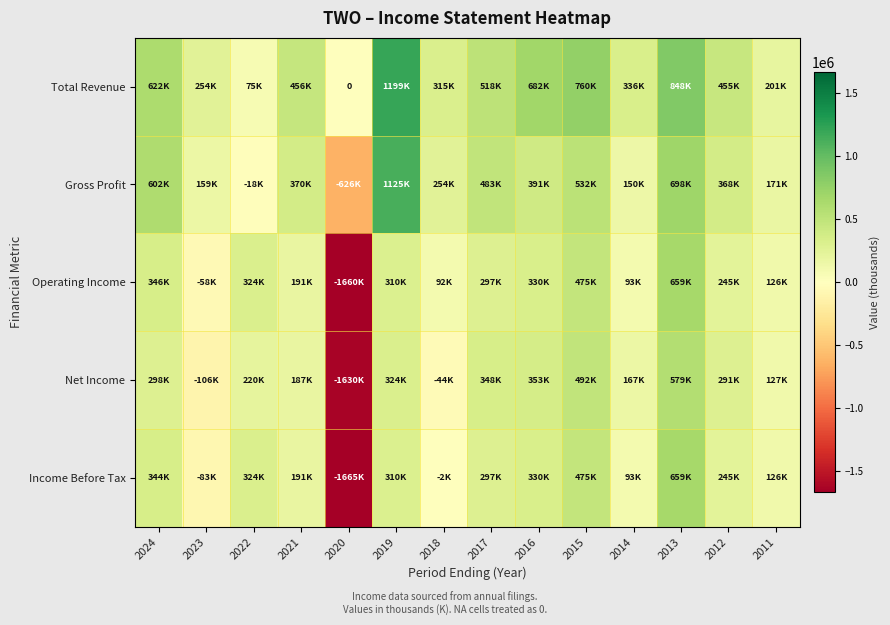

How many values in Net Income are above zero?

11